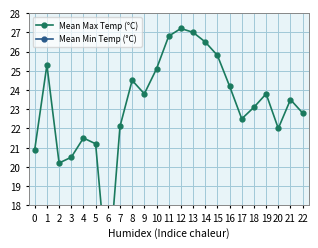

What is the difference between the maximum and minimum values in the Mean Max Temp (°C) series?

13.1